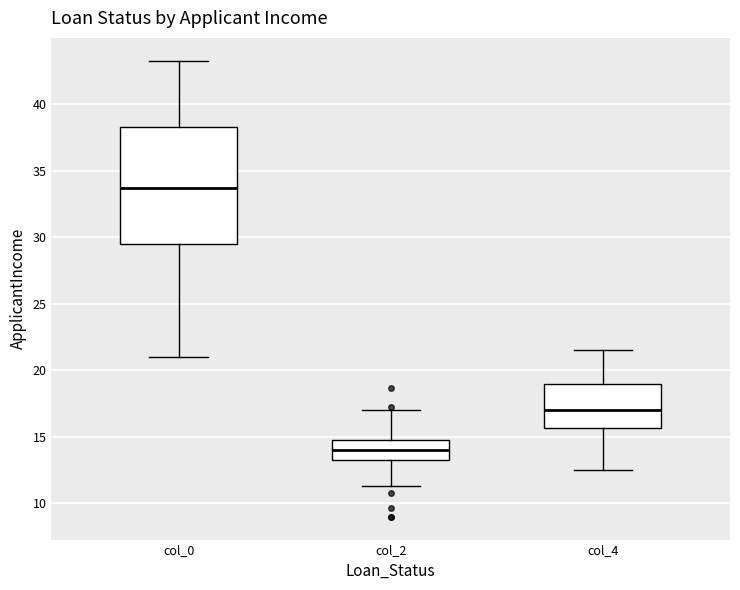

Which box is the tallest, from its lower edge to its upper edge?

col_0